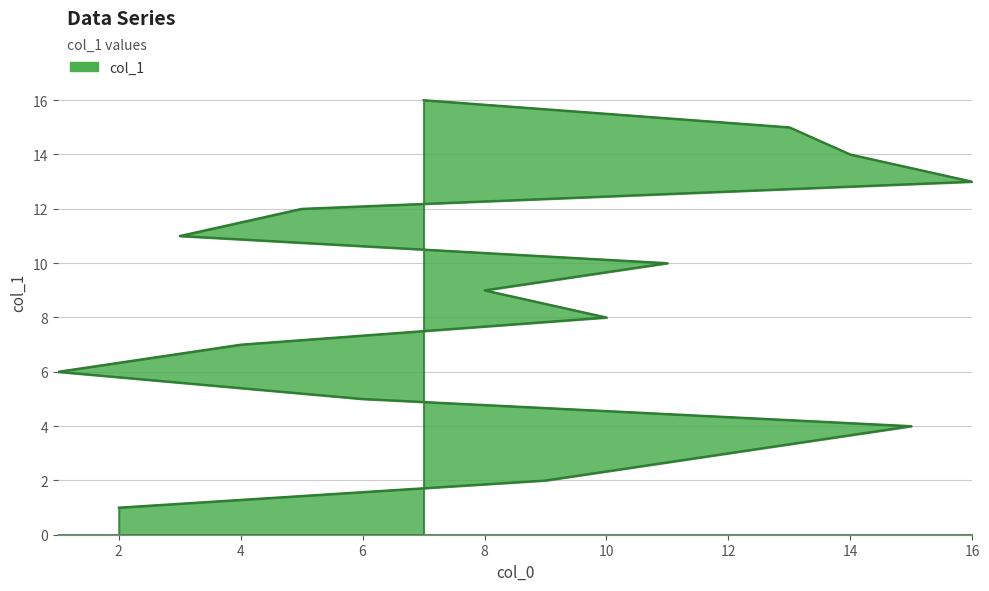

Reading left to right, transcribe all the data shown in this chart.

1	2	3	4	5	6	7	8	9	10	11	12	13	14	15	16